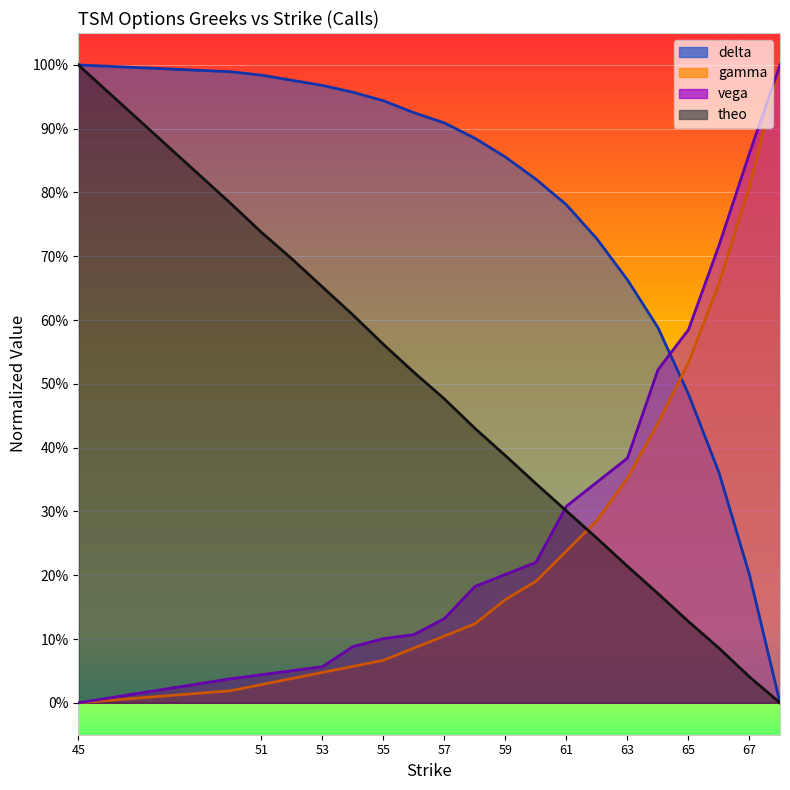

True or false: delta has more than 2 interior local peaks.

False